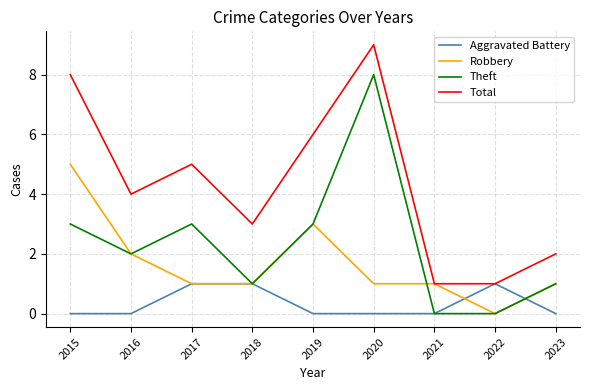

What is the sum of the Total values at 2023 and 2020?

11